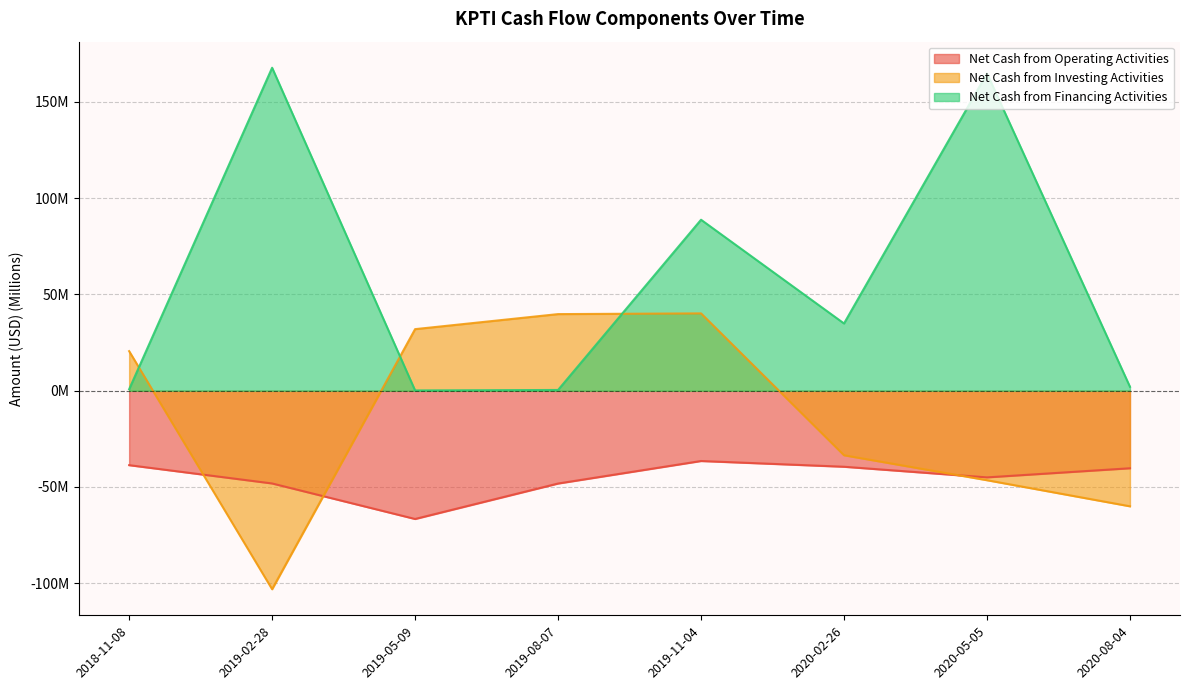

Reading right to left, extract all data points from this chart.

Net Cash from Operating Activities: -40.3	-45.0	-39.5	-36.5	-48.2	-66.6	-48.2	-38.7
Net Cash from Investing Activities: -60.0	-46.5	-33.5	40.2	39.8	32.0	-103.1	20.6
Net Cash from Financing Activities: 2.0	164.8	34.9	88.8	0.4	0.2	167.8	0.8